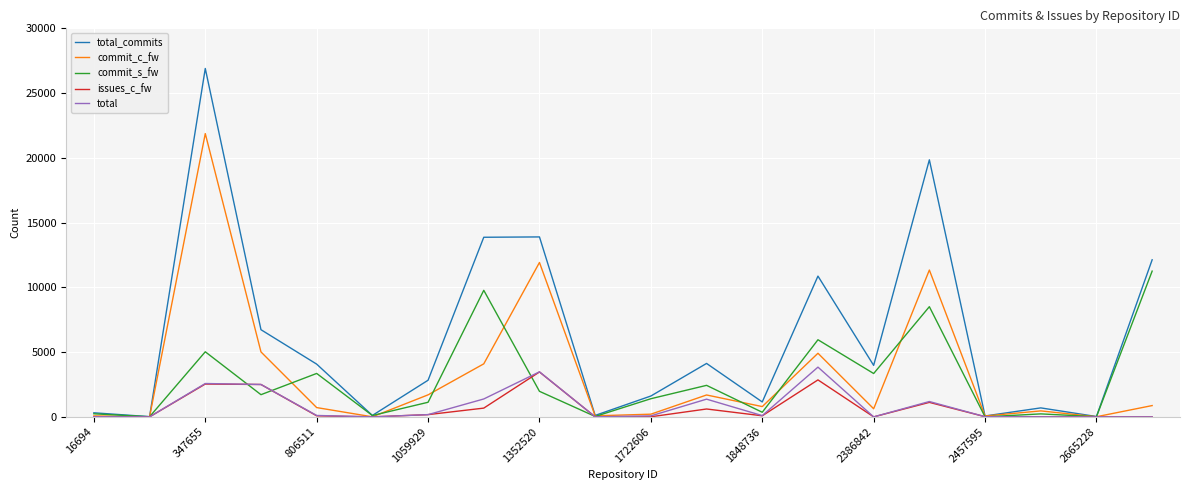

Which series has the largest total across all categories?

total_commits